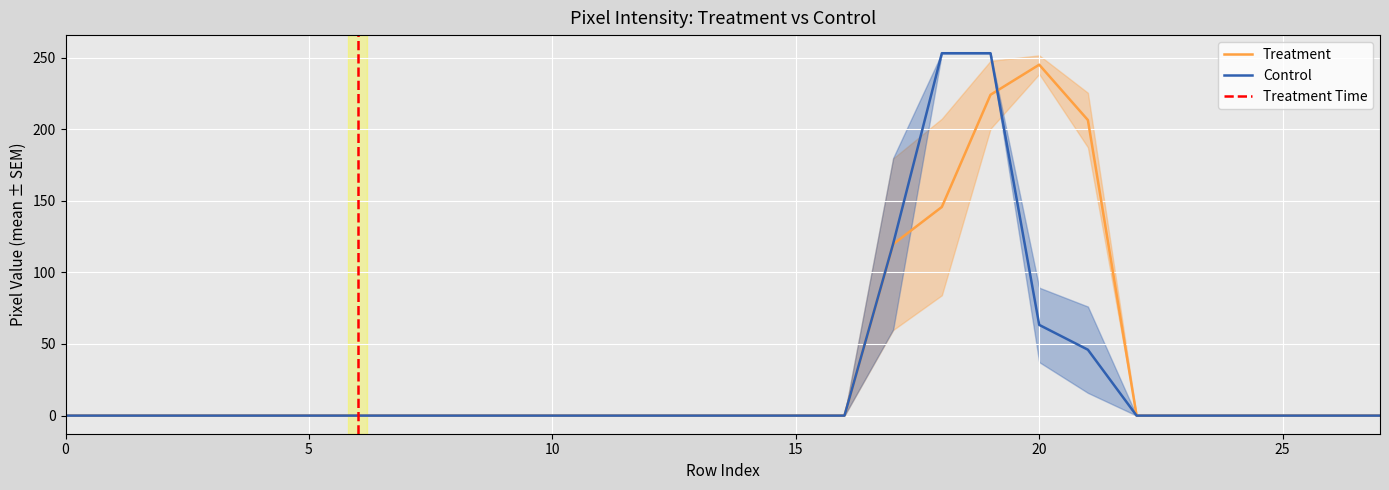

How many data points in col_20 are above 0?

5